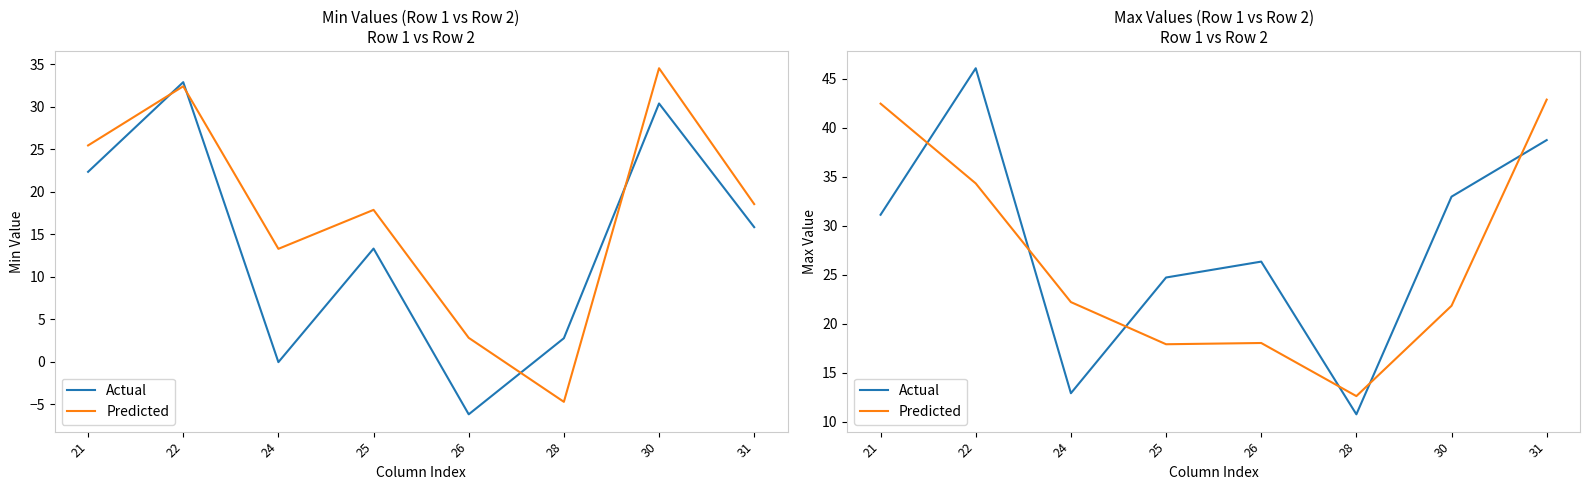

At which label does Actual first exceed 31?

21